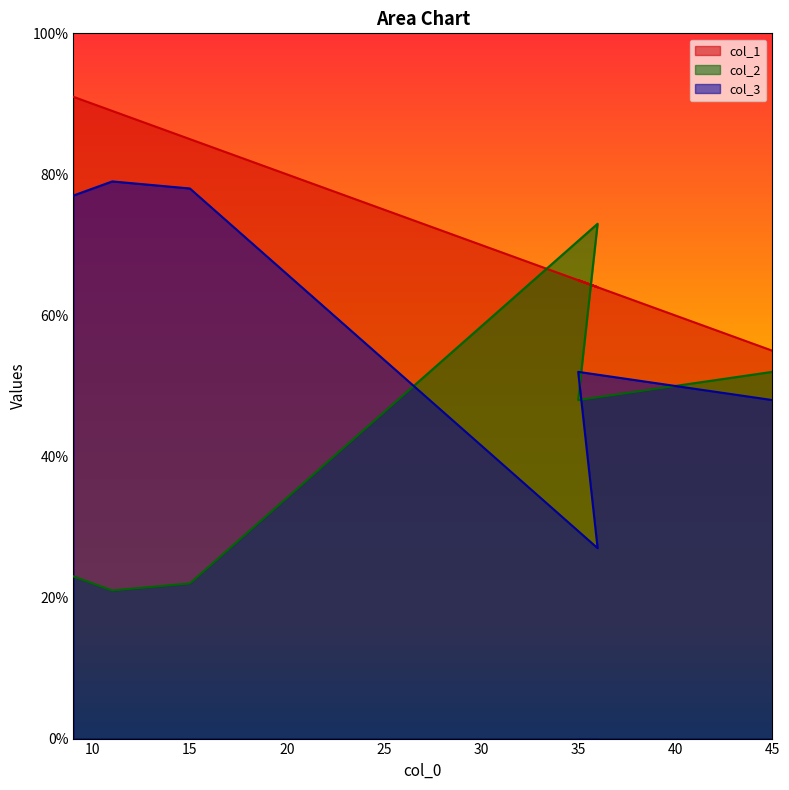

Which series has the largest total across all categories?

col_1